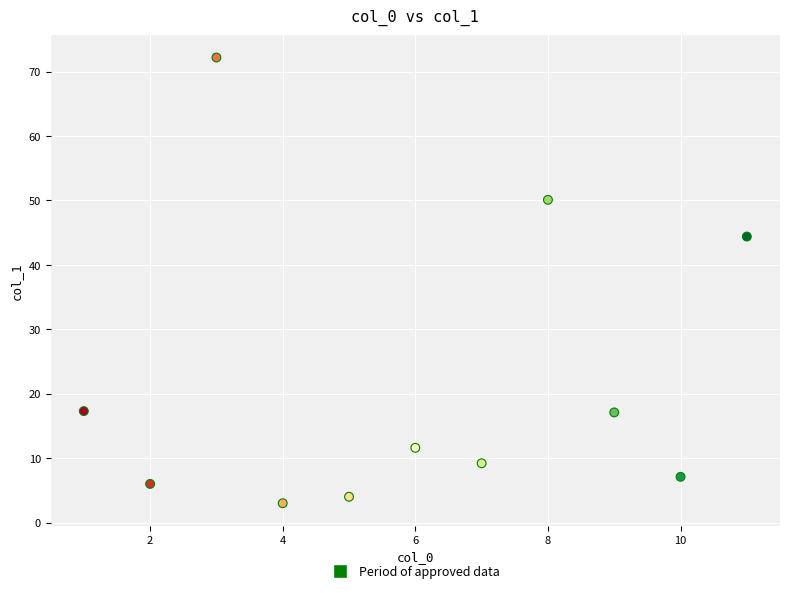

What is the average Y value?

22.0